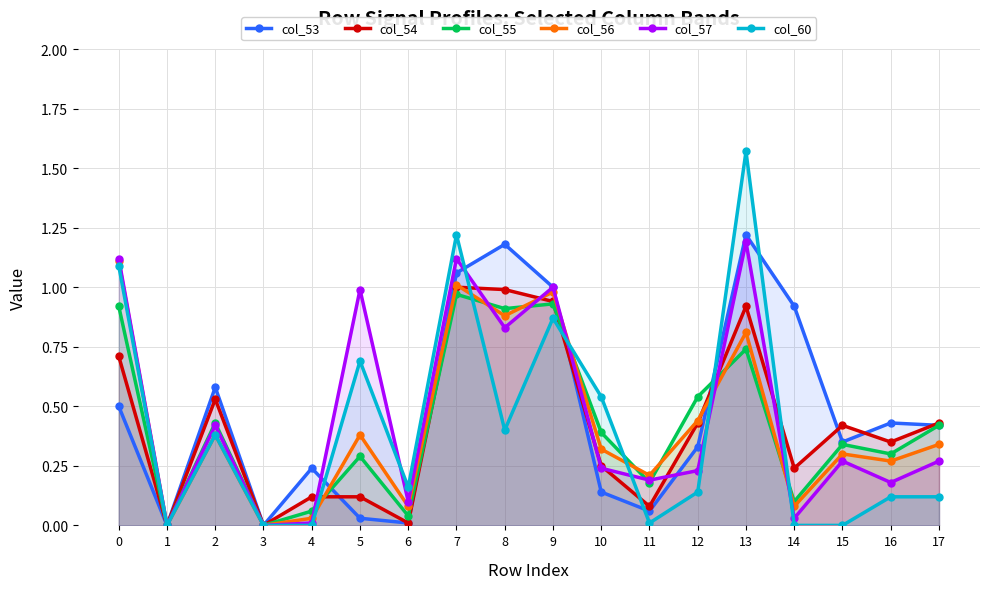

At which label is col_55 closest to 0?

1